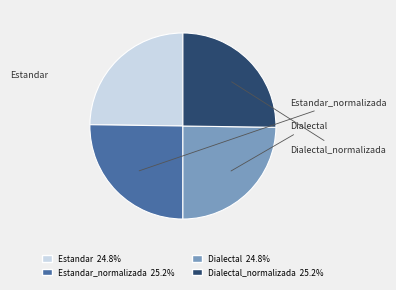

What percentage is the Estandar slice, to the nearest percent?

25%